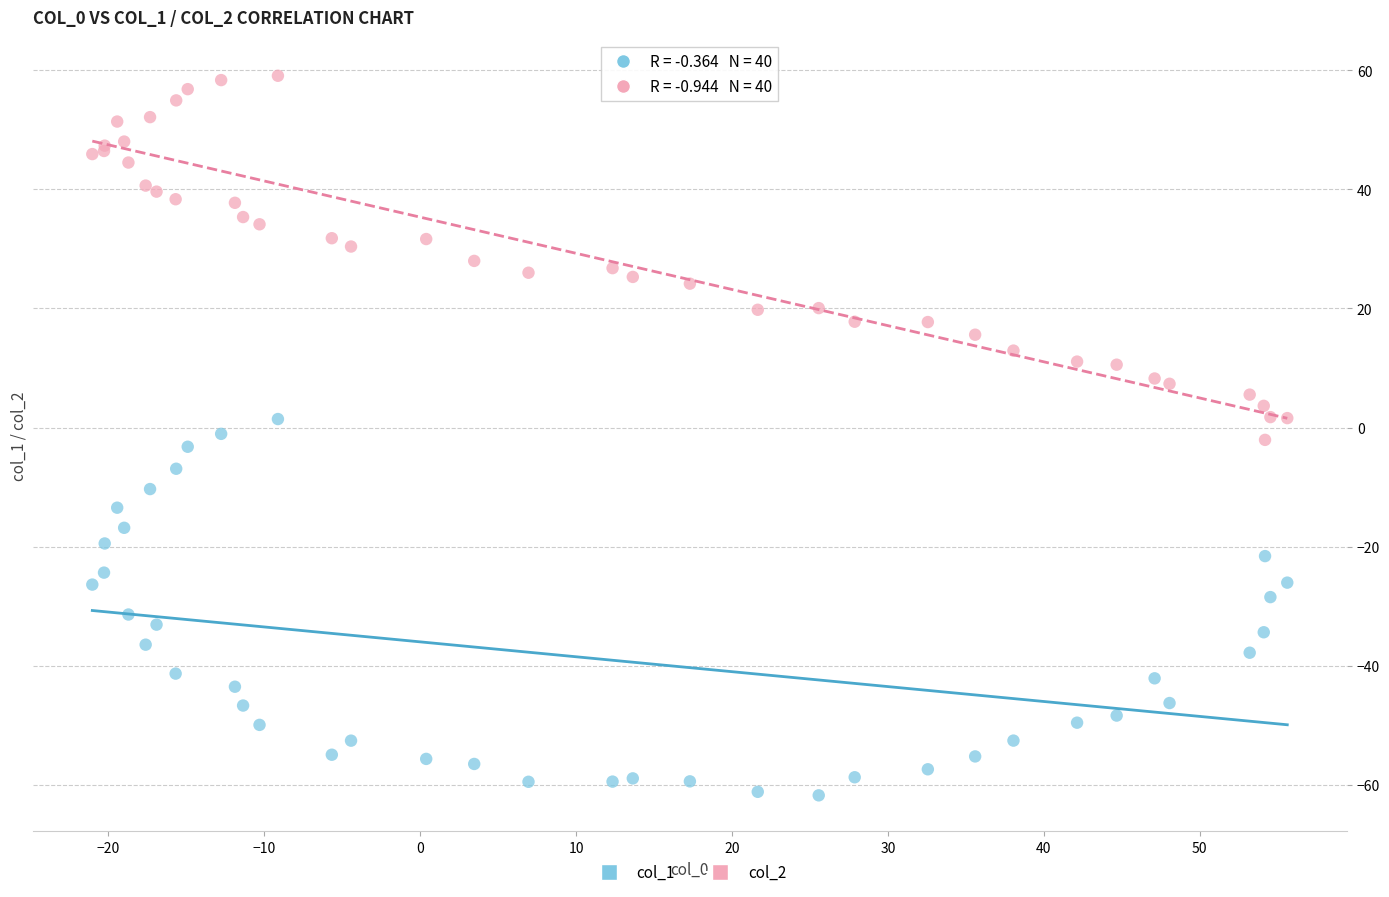

Which series reaches the maximum Y coordinate?

col_2